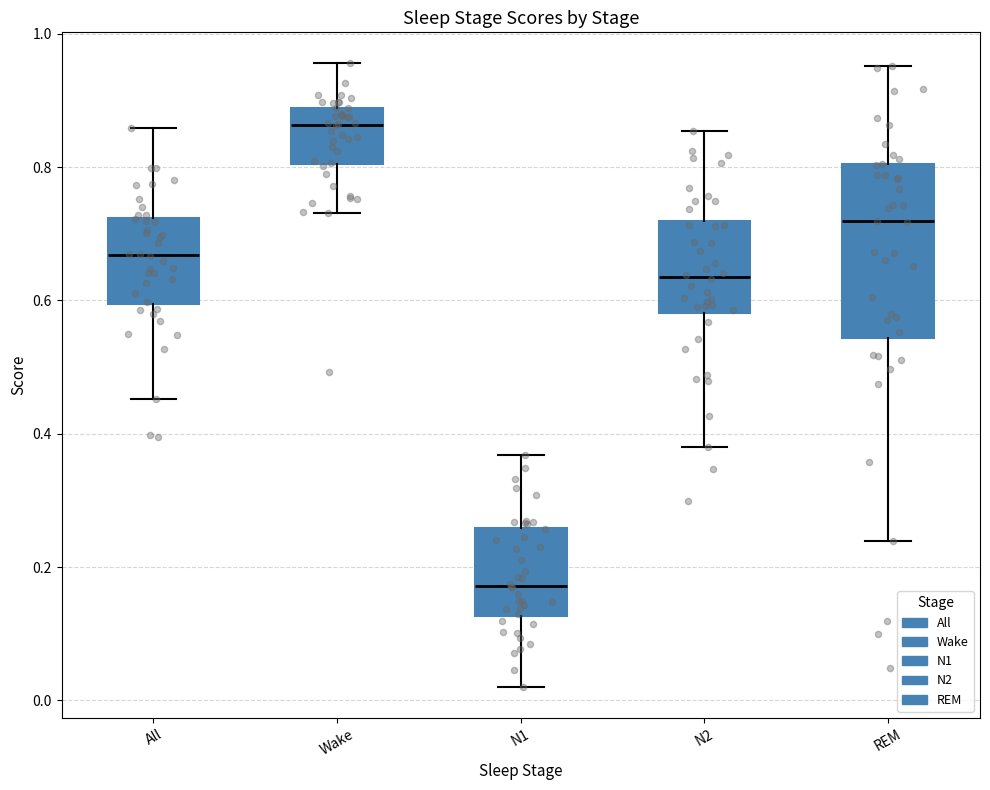

Reading left to right, transcribe this box plot: for each box, give where its median line is, the range the box spans, and where its two whiskers end, as read against the y-axis. The values are not printed on the chart, so give them approximately, as read against the axis.

All: median 0.66, box 0.60 to 0.72, whiskers 0.46 to 0.86
Wake: median 0.86, box 0.80 to 0.88, whiskers 0.74 to 0.96
N1: median 0.18, box 0.12 to 0.26, whiskers 0.02 to 0.36
N2: median 0.64, box 0.58 to 0.72, whiskers 0.38 to 0.86
REM: median 0.72, box 0.54 to 0.80, whiskers 0.24 to 0.96